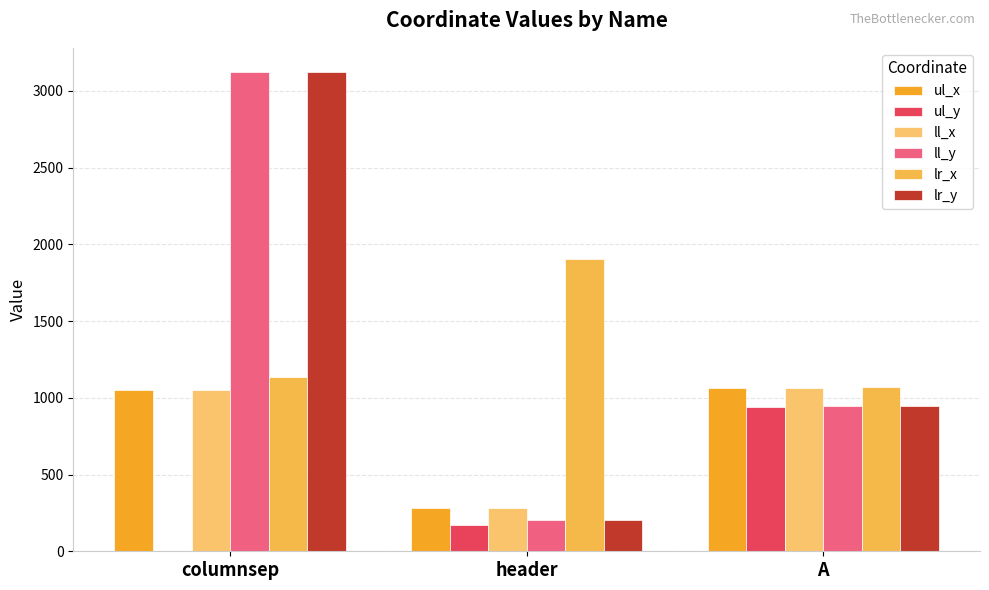

Reading right to left, list all the values displayed in this chart.

ul_x: A=1061	header=282	columnsep=1051
ul_y: A=941	header=169	columnsep=0
ll_x: A=1061	header=282	columnsep=1051
ll_y: A=949	header=203	columnsep=3125
lr_x: A=1068	header=1907	columnsep=1134
lr_y: A=949	header=203	columnsep=3125